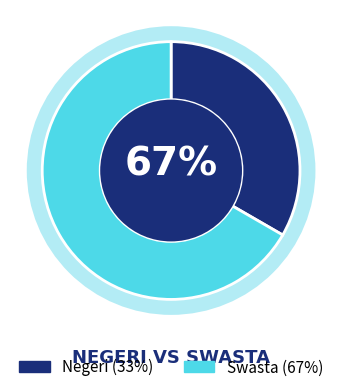

Which slice is the smallest?

Negeri